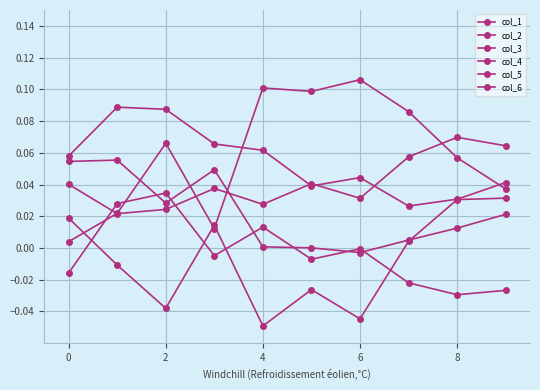

What is the sum of all col_1 values?

0.5